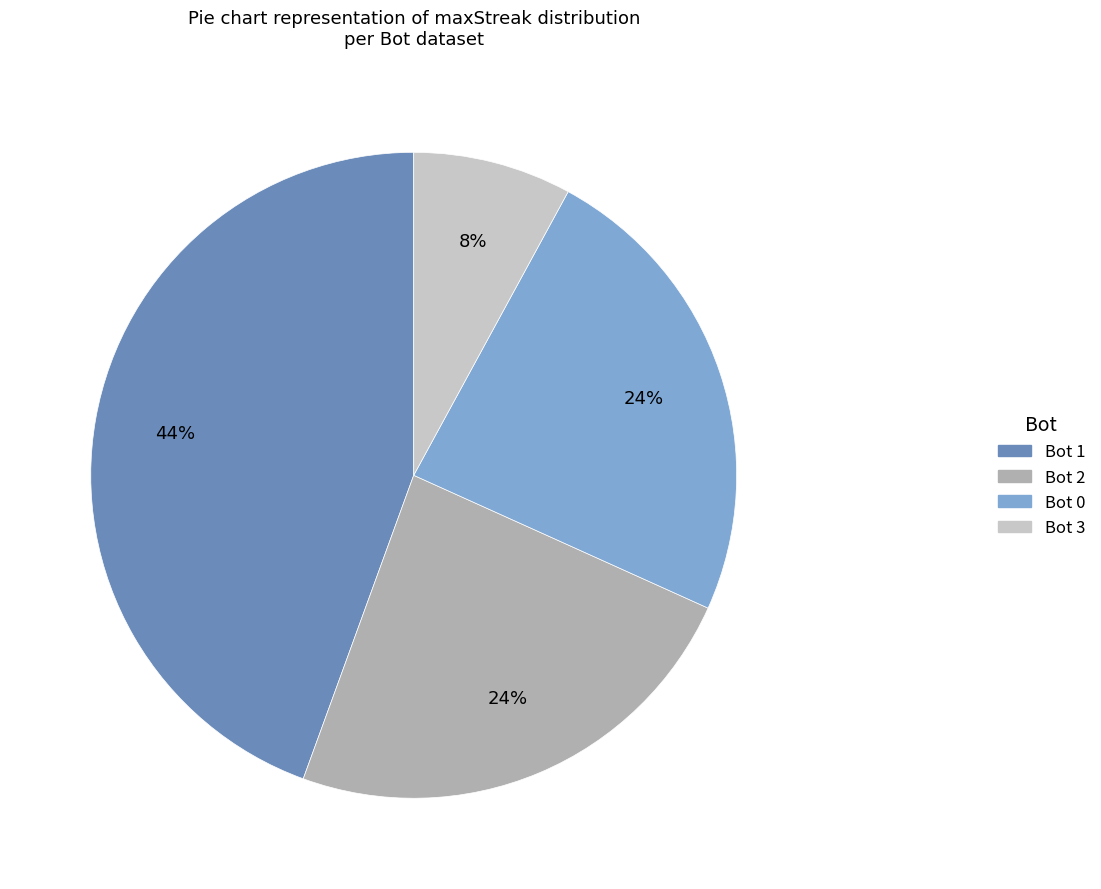

What is the smallest slice in the pie chart?

Bot 3